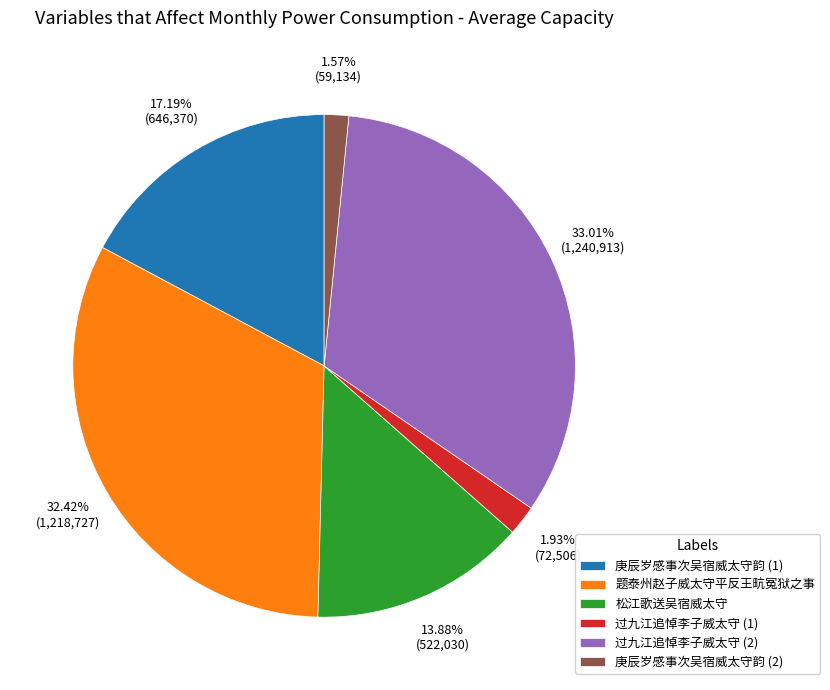

To the nearest percent, what is the difference between the largest and smallest slice percentages?

31%